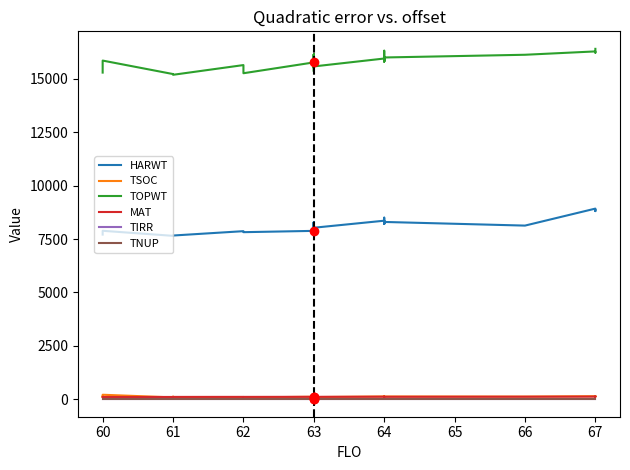

Rank the series at 65 from lowest to highest value.

TIRR, TNUP, TSOC, MAT, HARWT, TOPWT